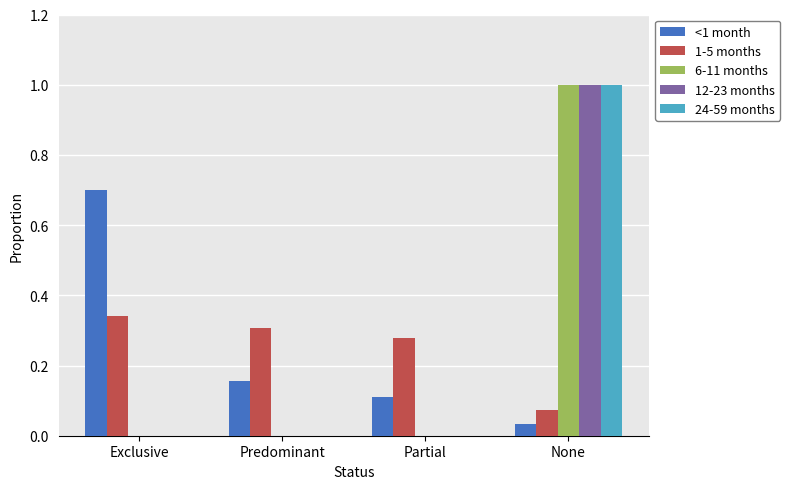

What is the maximum value shown in the chart?

1.0